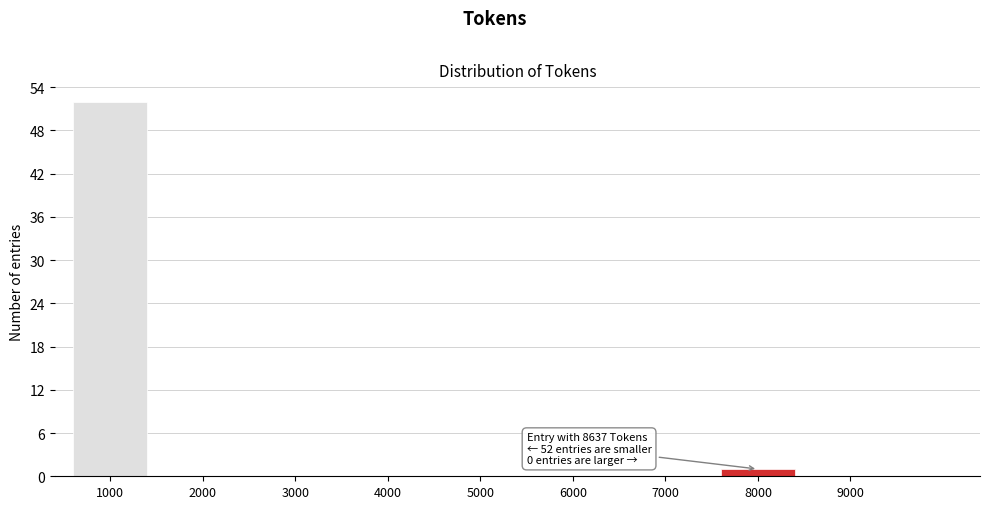

Reading left to right, transcribe all the data shown in this chart.

1000=52	2000=0	3000=0	4000=0	5000=0	6000=0	7000=0	8000=1	9000=0